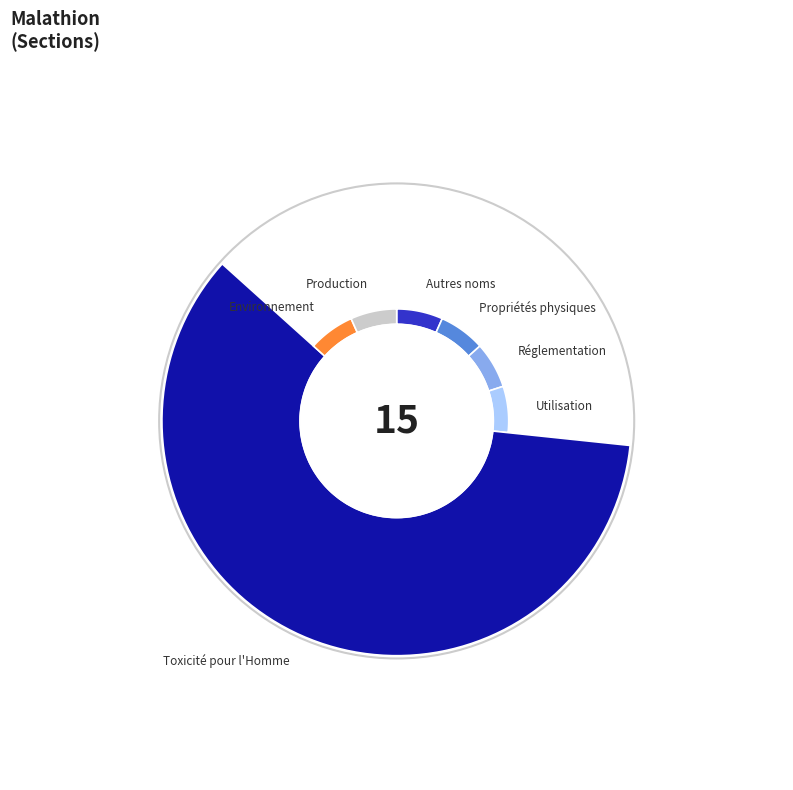

How many slices are in this pie chart?

7